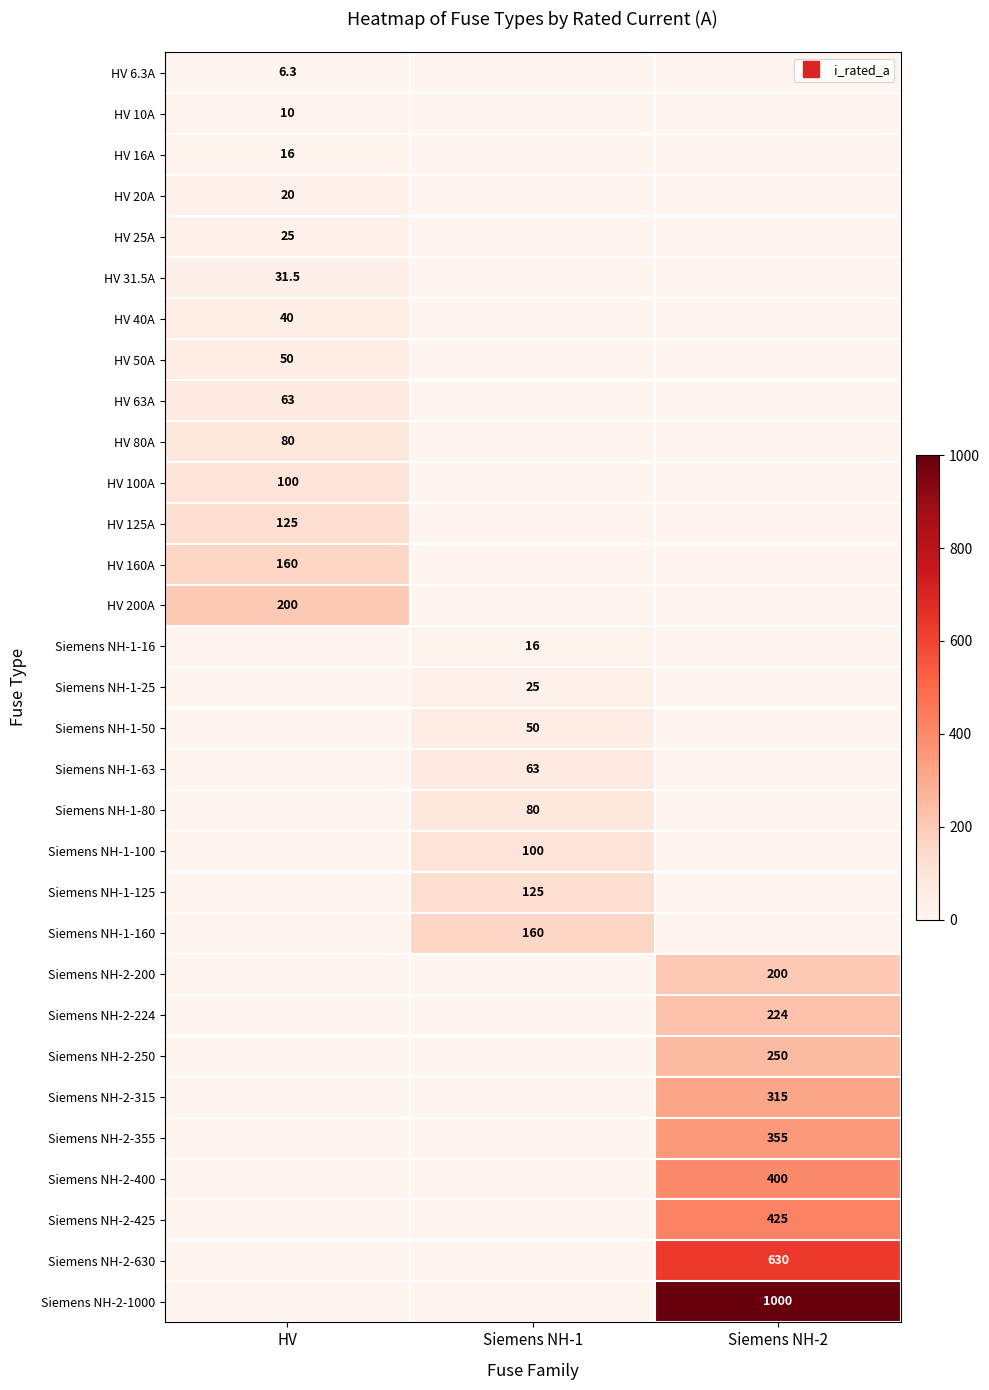

What is the difference between the maximum and minimum values in the HV 20A series?

20.0